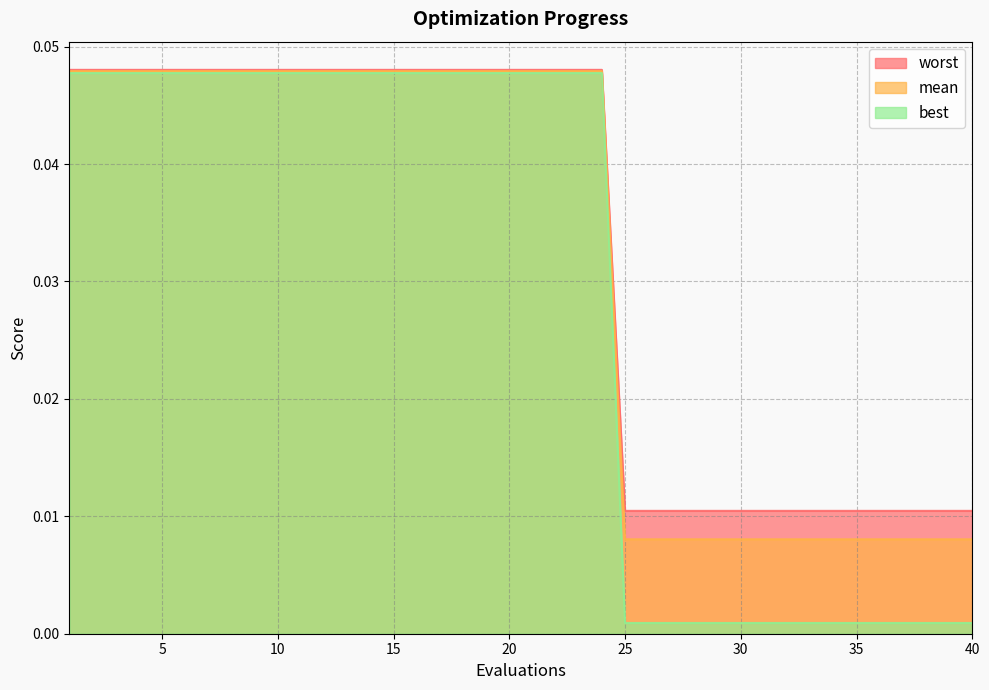

True or false: mean has more than 0 interior local peaks.

False